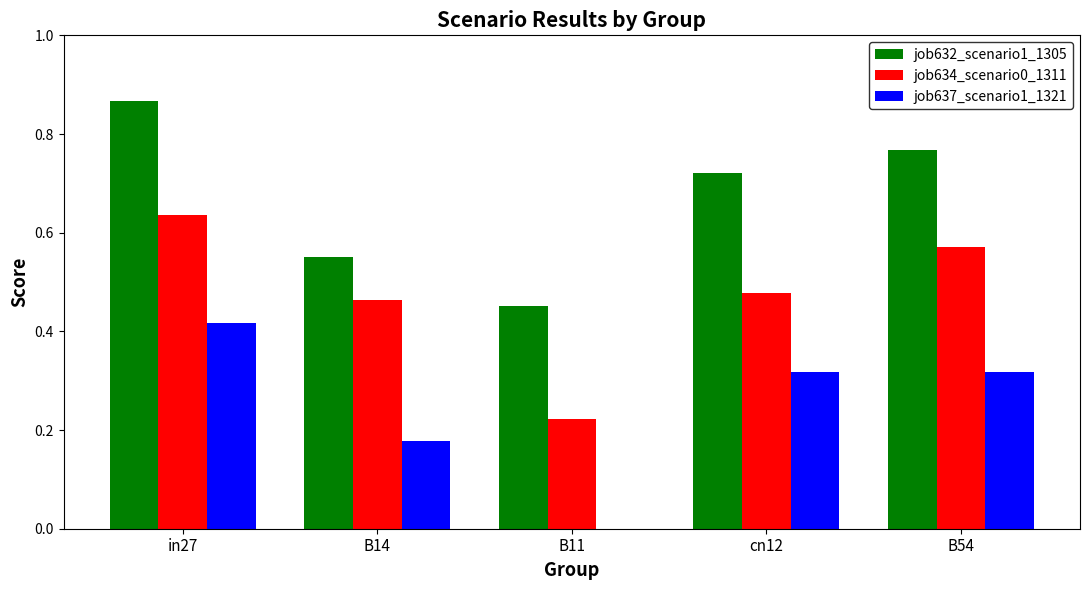

What is the total value across all series at B54?

1.7